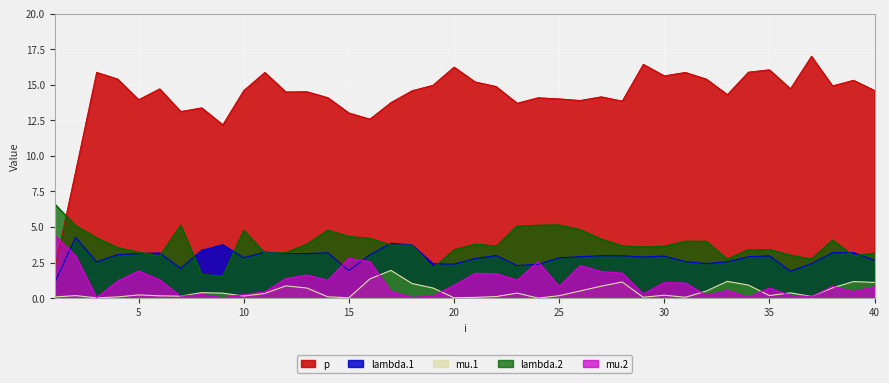

Between 20 and 36, which is larger?

20